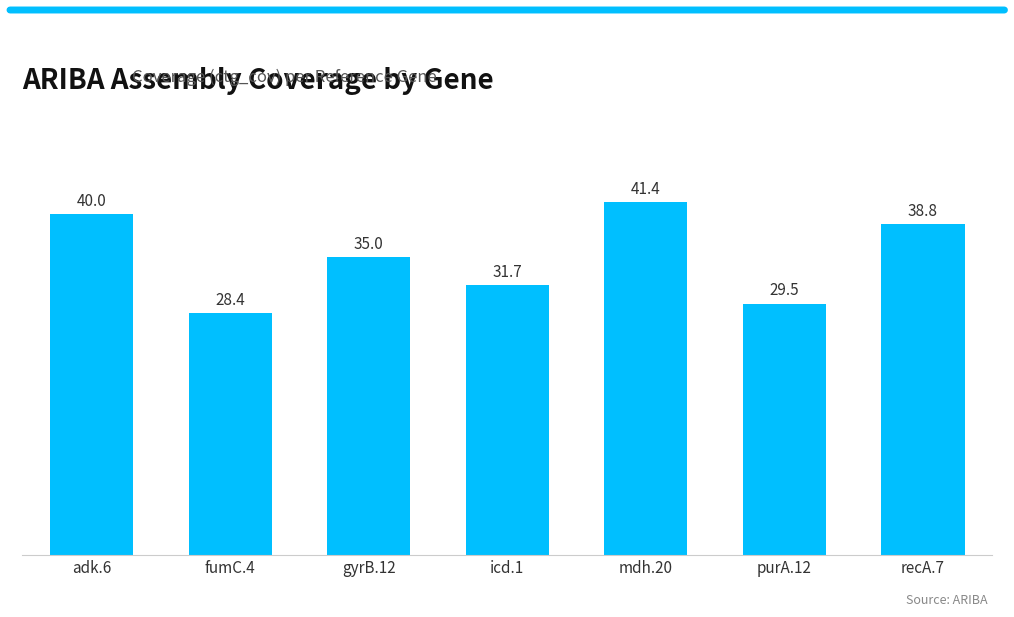

What is the greatest value displayed?

41.4